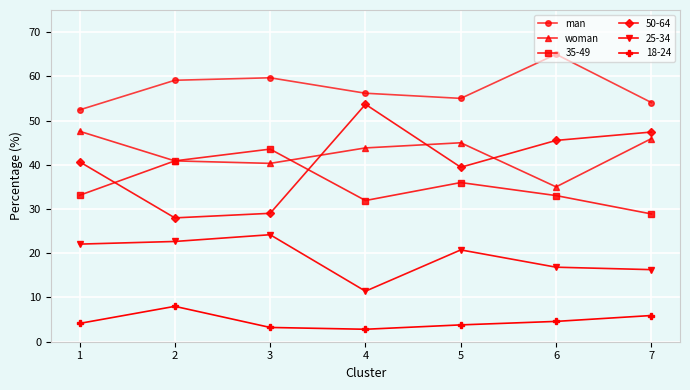

True or false: woman and man intersect in this chart.

False